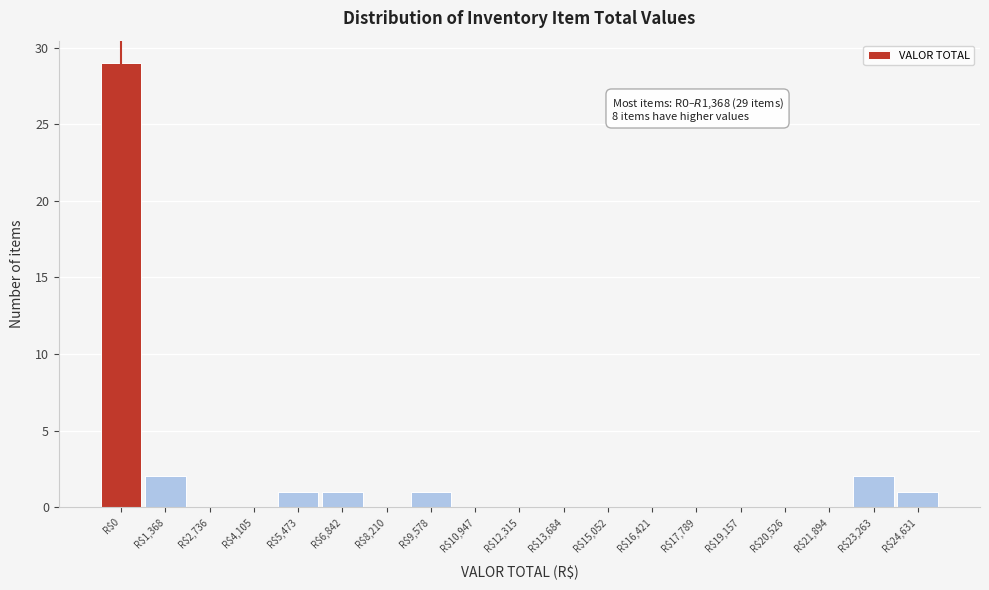

What is the sum of all values?

37